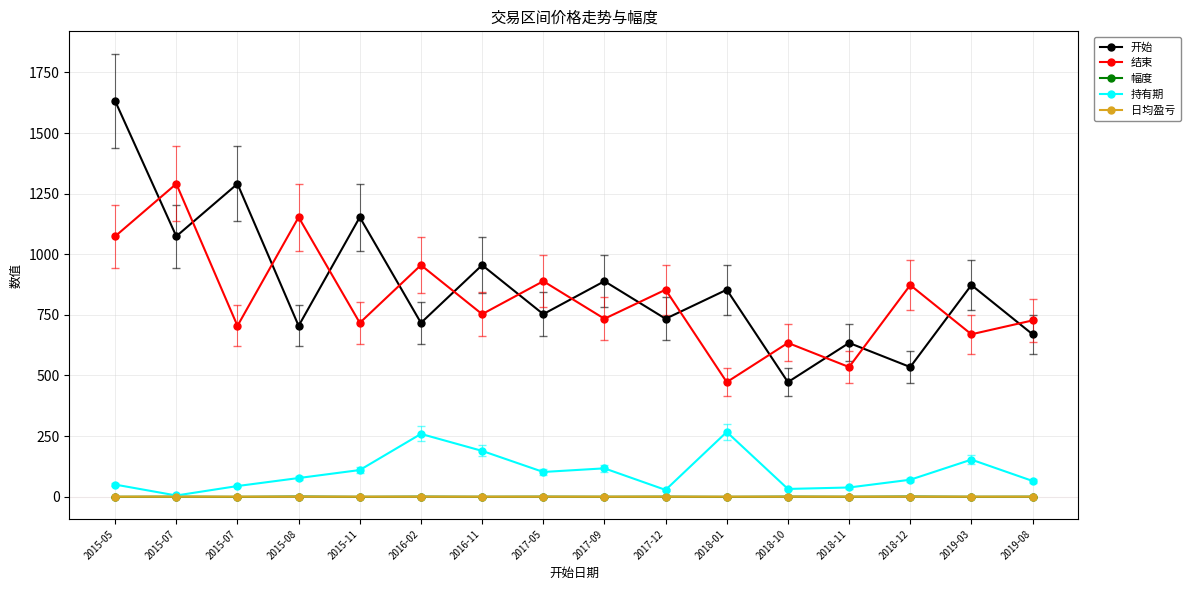

How many lines are shown in the chart?

5